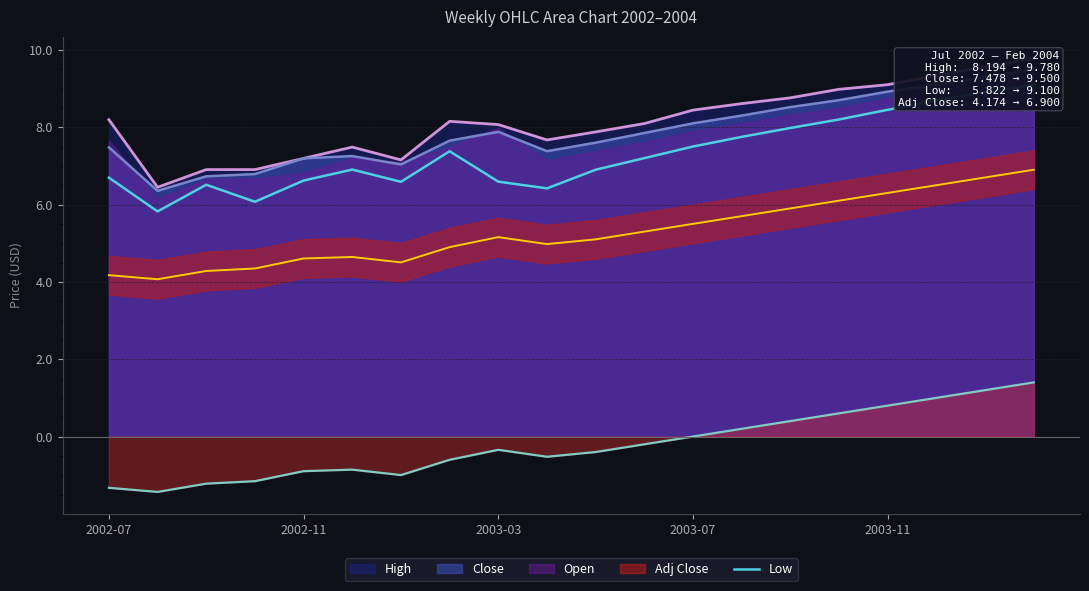

Reading left to right, transcribe all the data shown in this chart.

6.7	5.8	6.5	6.1	6.6	6.9	6.6	7.4	6.6	6.4	6.9	7.2	7.5	7.8	8.0	8.2	8.4	8.7	8.9	9.1